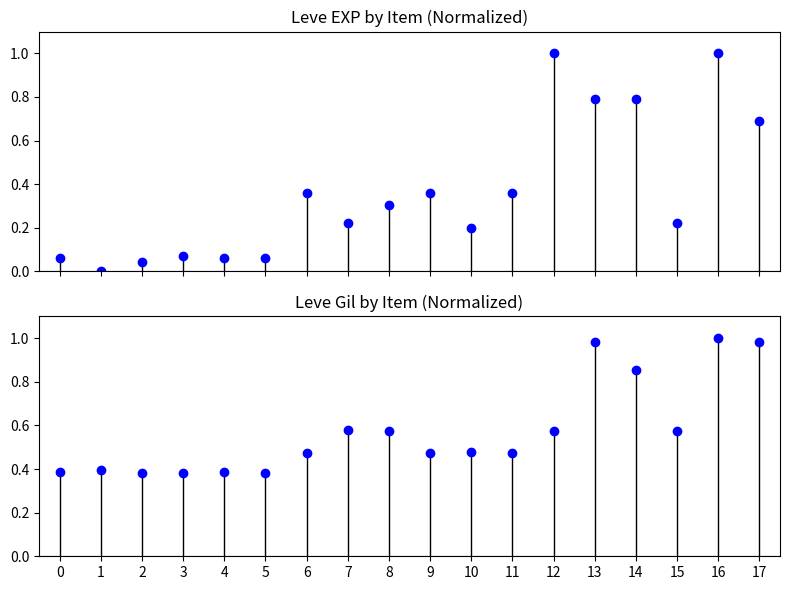

Which label corresponds to the smallest value in the chart?

1